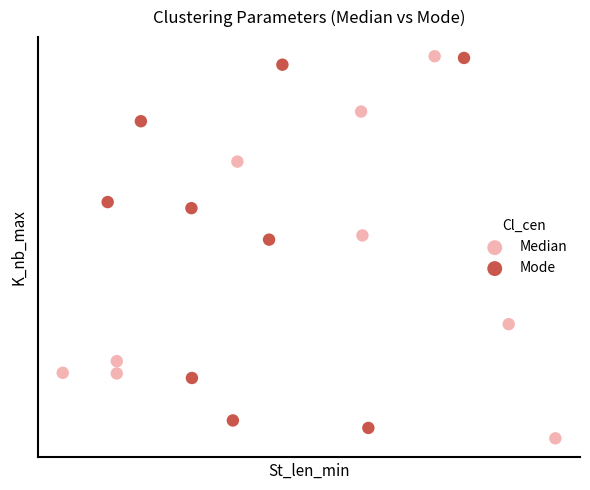

Which series has the largest Y range (max minus min)?

Median